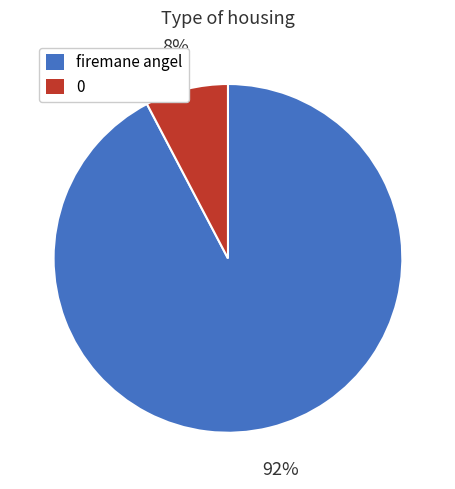

Which category has the biggest portion of the pie?

firemane angel